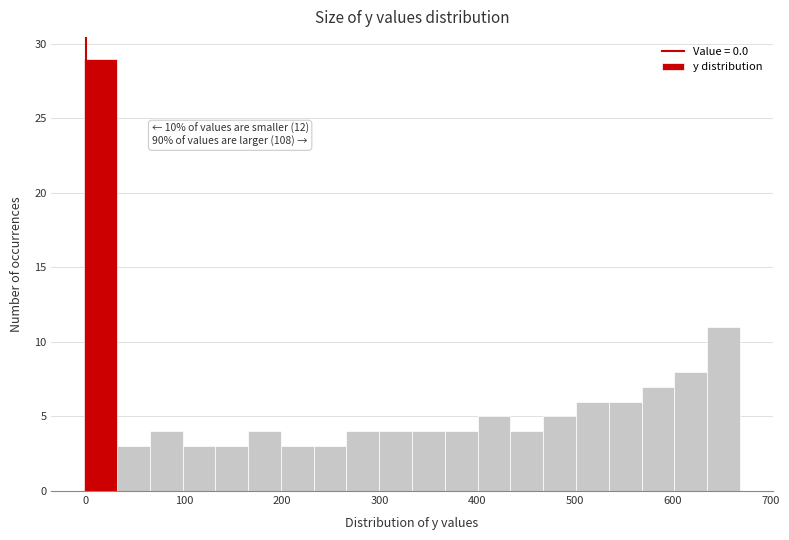

Around what value on the x-axis is the tallest bar? Give the approximate position of its centre, as read against the axis.

10